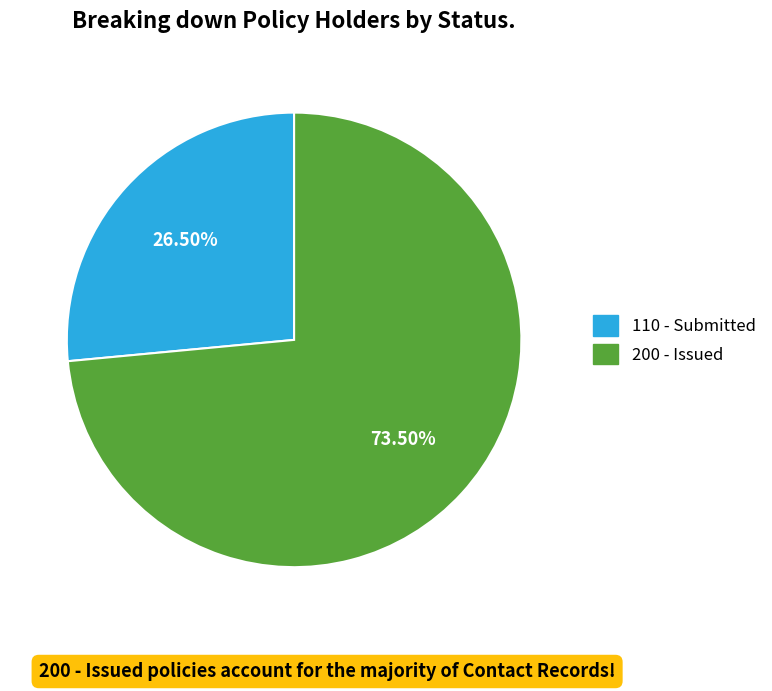

Is there any slice that represents more than half of the pie?

Yes